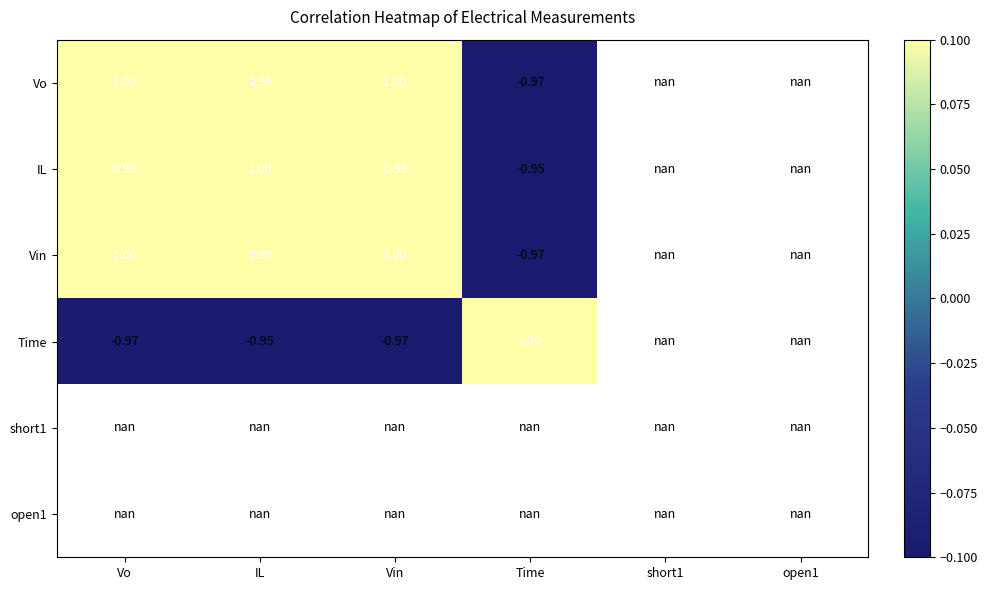

Rank the series at IL from lowest to highest value.

Time, Vo, Vin, IL, short1, open1